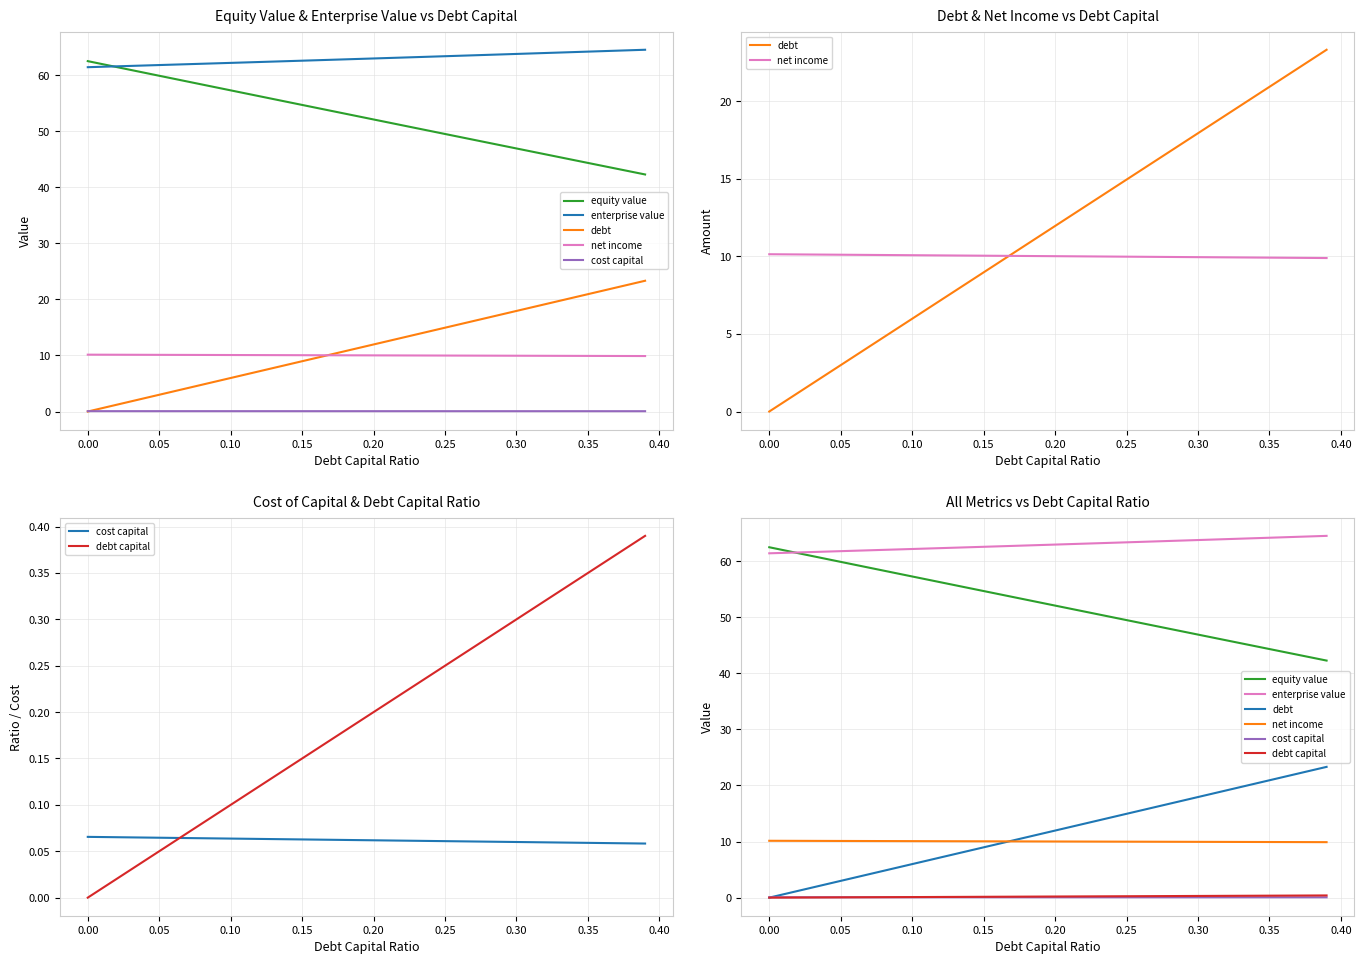

Reading left to right, list all the values displayed in this chart.

equity value: 62.5	62.0	61.4	60.9	60.4	59.9	59.4	58.8	58.3	57.8	57.3	56.8	56.2	55.7	55.2	54.7	54.2	53.6	53.1	52.6	52.1	51.6	51.1	50.5	50.0	49.5	49.0	48.5	47.9	47.4	46.9	46.4	45.9	45.4	44.9	44.3	43.8	43.3	42.8	42.3
enterprise value: 61.4	61.5	61.6	61.6	61.7	61.8	61.9	61.9	62.0	62.1	62.2	62.3	62.3	62.4	62.5	62.6	62.7	62.7	62.8	62.9	63.0	63.0	63.1	63.2	63.3	63.4	63.5	63.5	63.6	63.7	63.8	63.9	63.9	64.0	64.1	64.2	64.3	64.4	64.4	64.5
debt: 0.0	0.6	1.2	1.8	2.4	3.0	3.6	4.2	4.8	5.4	6.0	6.6	7.2	7.8	8.4	9.0	9.6	10.2	10.8	11.4	12.0	12.6	13.2	13.8	14.4	14.9	15.5	16.1	16.7	17.3	17.9	18.5	19.1	19.7	20.3	20.9	21.5	22.1	22.7	23.3
net income: 10.1	10.1	10.1	10.1	10.1	10.1	10.1	10.1	10.1	10.1	10.1	10.1	10.1	10.1	10.1	10.0	10.0	10.0	10.0	10.0	10.0	10.0	10.0	10.0	10.0	10.0	10.0	10.0	10.0	10.0	10.0	9.9	9.9	9.9	9.9	9.9	9.9	9.9	9.9	9.9
cost capital: 0.1	0.1	0.1	0.1	0.1	0.1	0.1	0.1	0.1	0.1	0.1	0.1	0.1	0.1	0.1	0.1	0.1	0.1	0.1	0.1	0.1	0.1	0.1	0.1	0.1	0.1	0.1	0.1	0.1	0.1	0.1	0.1	0.1	0.1	0.1	0.1	0.1	0.1	0.1	0.1
debt capital: 0.0	0.0	0.0	0.0	0.0	0.1	0.1	0.1	0.1	0.1	0.1	0.1	0.1	0.1	0.1	0.1	0.2	0.2	0.2	0.2	0.2	0.2	0.2	0.2	0.2	0.2	0.3	0.3	0.3	0.3	0.3	0.3	0.3	0.3	0.3	0.3	0.4	0.4	0.4	0.4